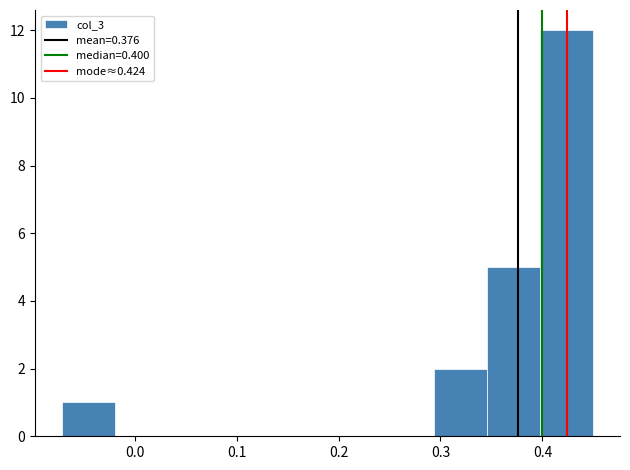

Reading left to right, transcribe this chart: for each bar, give the range it covers on the x-axis and its height. Neither the bar edges nor the heights are printed on the chart, so give them approximately, as read against the axes.

-0.07 to -0.02: 1
-0.02 to 0.03: 0
0.03 to 0.09: 0
0.09 to 0.14: 0
0.14 to 0.19: 0
0.19 to 0.24: 0
0.24 to 0.29: 0
0.29 to 0.35: 2
0.35 to 0.40: 5
0.40 to 0.45: 12